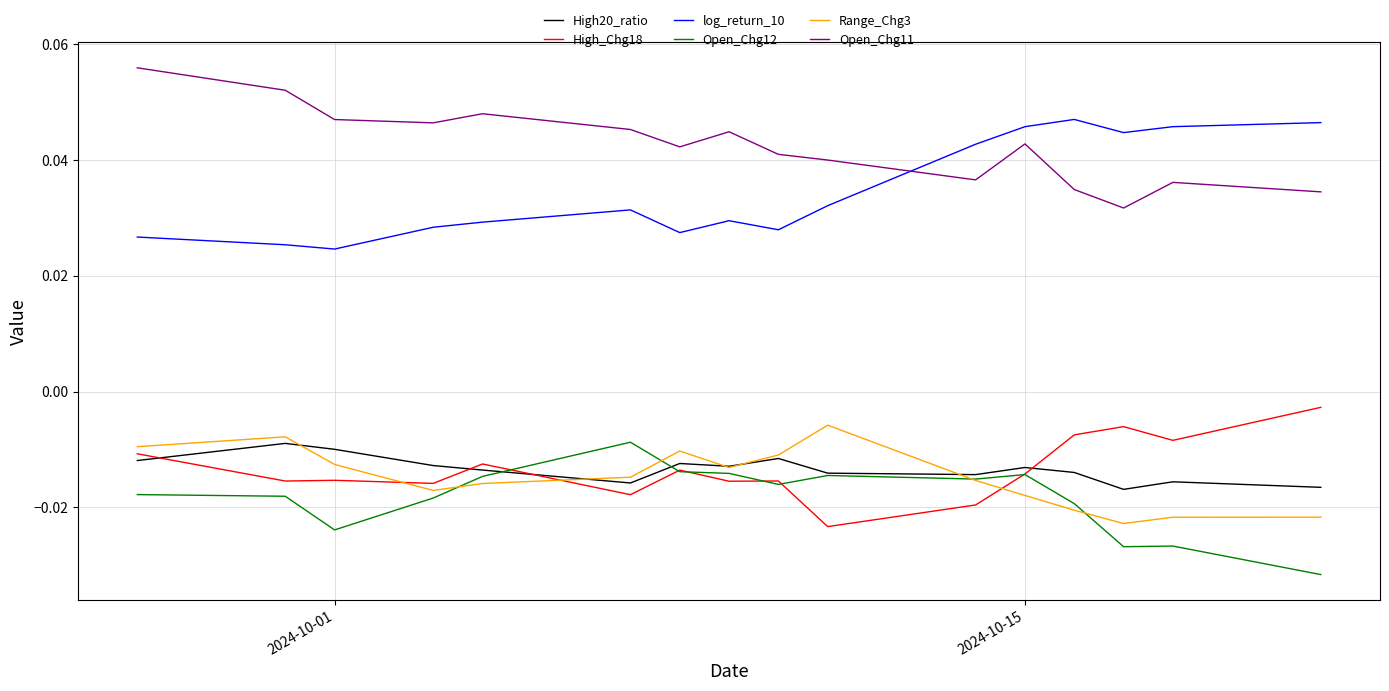

Which series has the largest total across all categories?

Open_Chg11